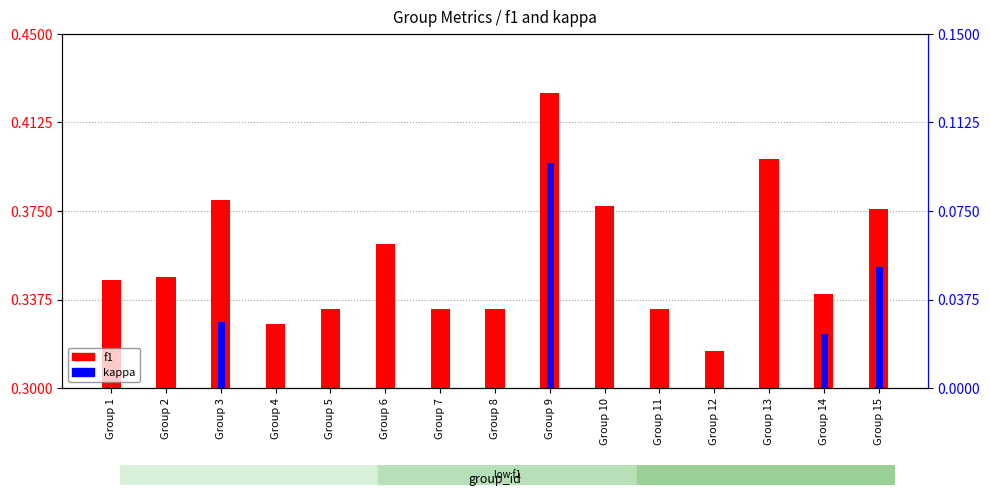

The kappa series shows 0.1 at Group 15. True or false?

False